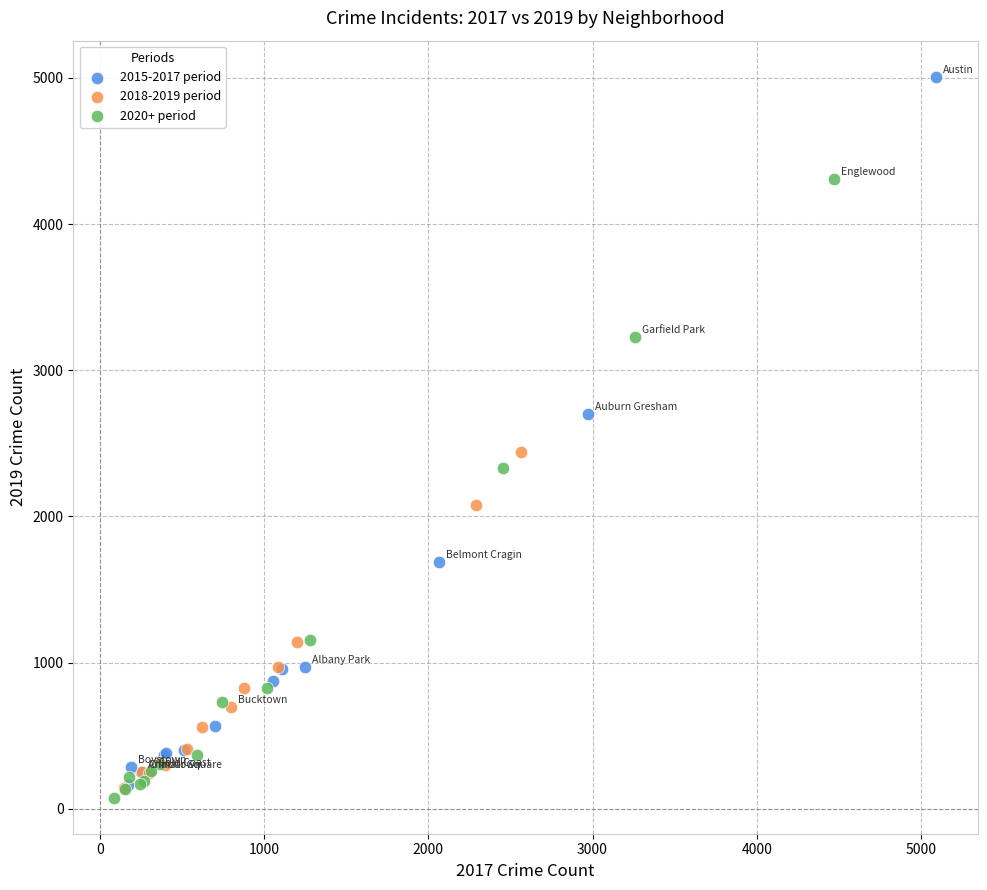

What are all the series names shown in the legend?

2015-2017 period, 2018-2019 period, 2020+ period